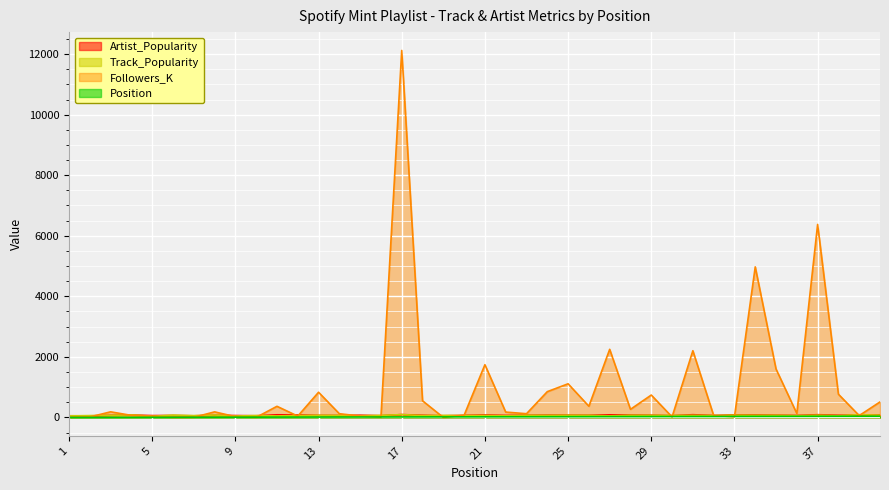

Reading right to left, what are all the values shown in this chart?

Artist_Popularity: 81.0	81.0	73.0	91.0	66.0	77.0	84.0	87.0	66.0	91.0	60.0	74.0	81.0	87.0	73.0	76.0	77.0	73.0	68.0	82.0	68.0	56.0	73.0	95.0	58.0	74.0	65.0	69.0	82.0	88.0	56.0	63.0	71.0	54.0	65.0	62.0	80.0	70.0	51.0	56.0
Track_Popularity: 76.0	92.0	61.0	76.0	61.0	73.0	73.0	78.0	65.0	71.0	67.0	71.0	73.0	54.0	70.0	73.0	70.0	72.0	56.0	67.0	64.0	68.0	64.0	94.0	69.0	58.0	67.0	71.0	65.0	51.0	63.0	48.0	80.0	61.0	77.0	41.0	84.0	71.0	62.0	53.0
Position: 40.0	39.0	38.0	37.0	36.0	35.0	34.0	33.0	32.0	31.0	30.0	29.0	28.0	27.0	26.0	25.0	24.0	23.0	22.0	21.0	20.0	19.0	18.0	17.0	16.0	15.0	14.0	13.0	12.0	11.0	10.0	9.0	8.0	7.0	6.0	5.0	4.0	3.0	2.0	1.0
Followers_K: 512.7	61.5	767.8	6374.5	131.4	1599.5	4972.7	23.3	64.6	2203.9	18.0	740.2	268.9	2249.7	370.3	1111.9	852.3	123.7	177.6	1742.1	74.4	0.6	550.6	12119.4	12.2	47.3	123.0	832.5	44.1	368.3	2.8	26.9	184.3	5.1	2.4	45.3	68.2	185.9	16.0	2.8